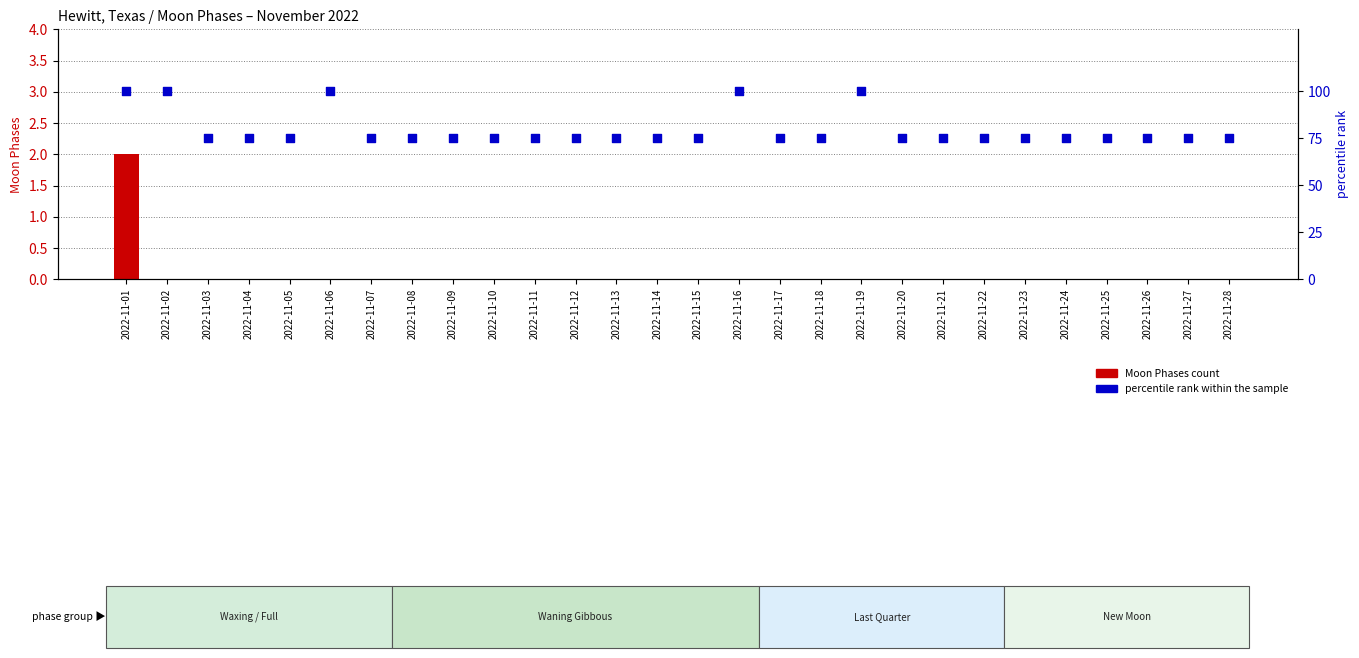

At how many categories does at least one series exceed 23?

28